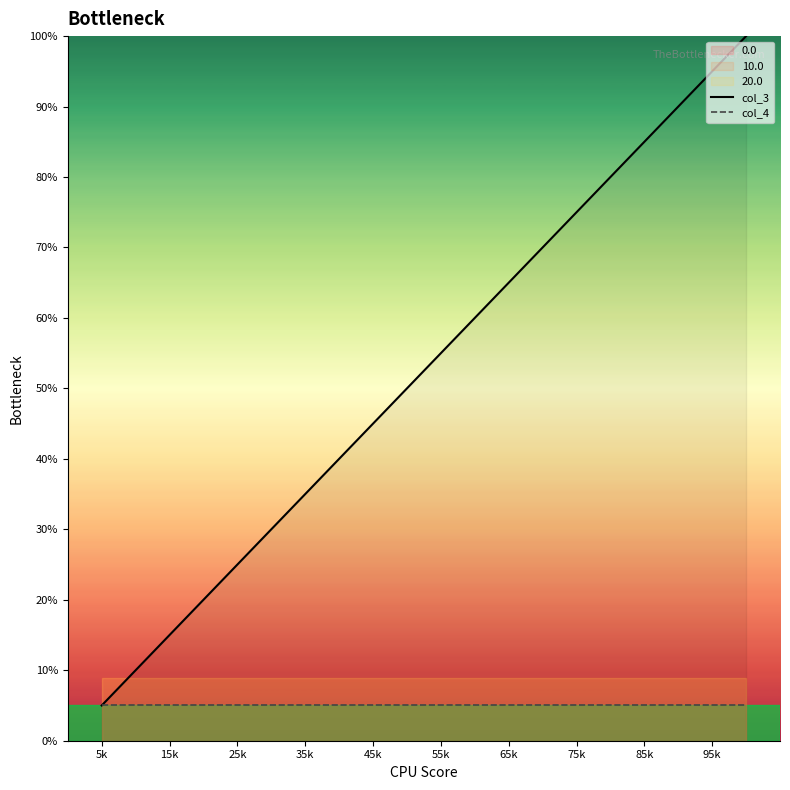

Which category has the lowest value in the col_3 series?

5k